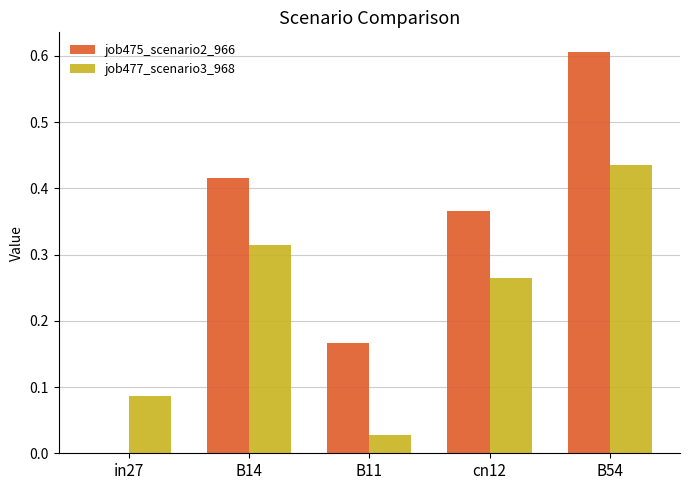

At which category is the sum across all series the highest?

B54